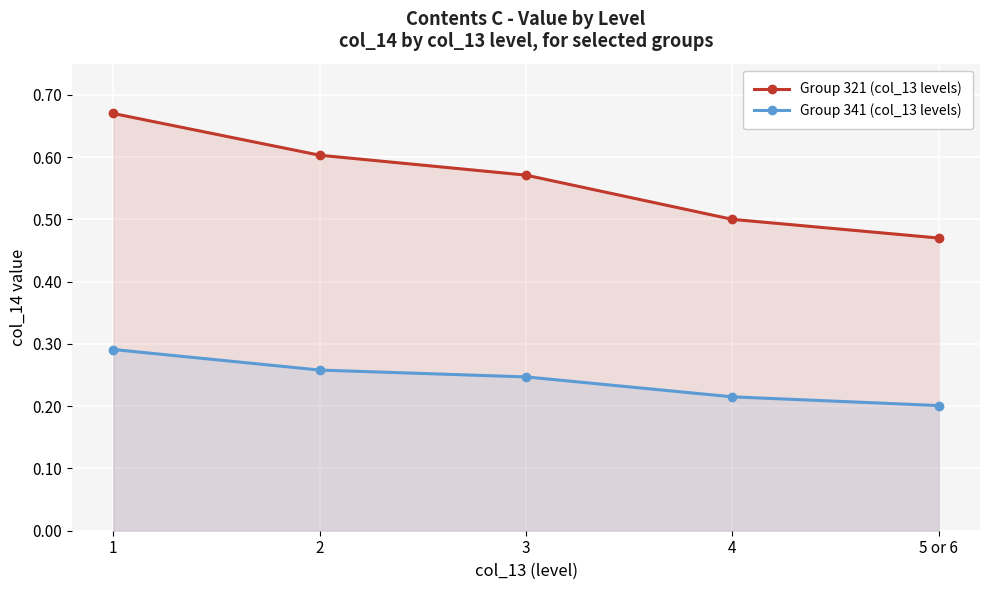

What are all the series names shown in the legend?

Group 321 (col_13 levels), Group 341 (col_13 levels)